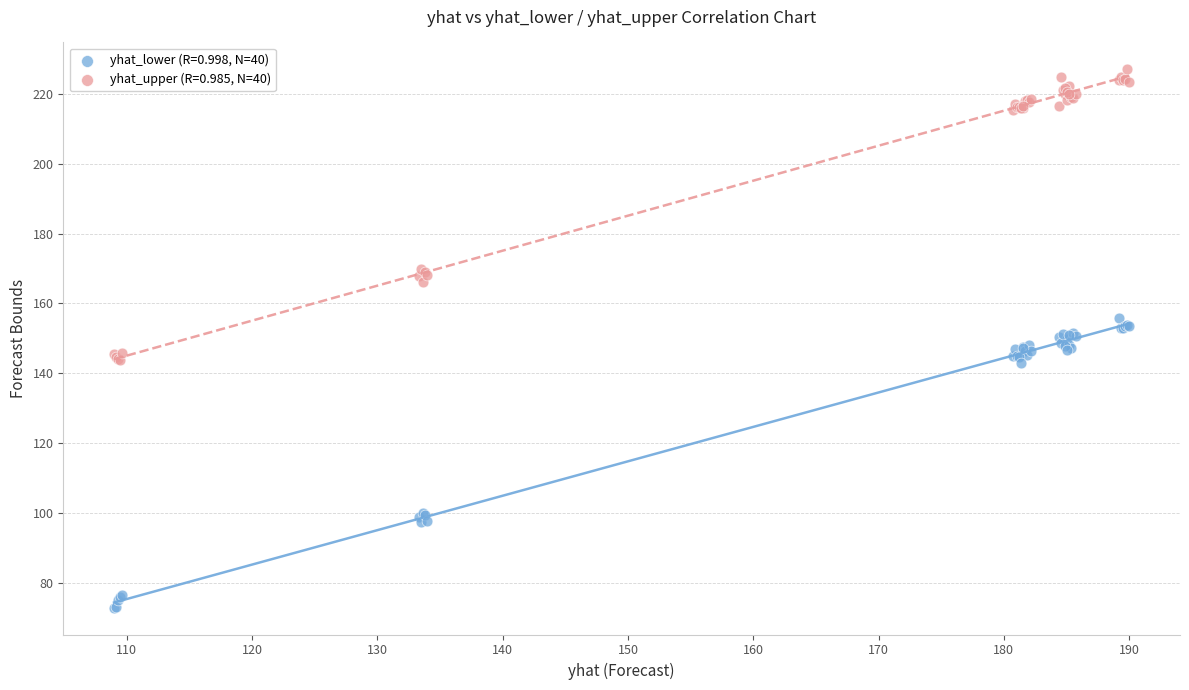

Which series reaches the minimum Y coordinate?

yhat_lower (R=0.998, N=40)